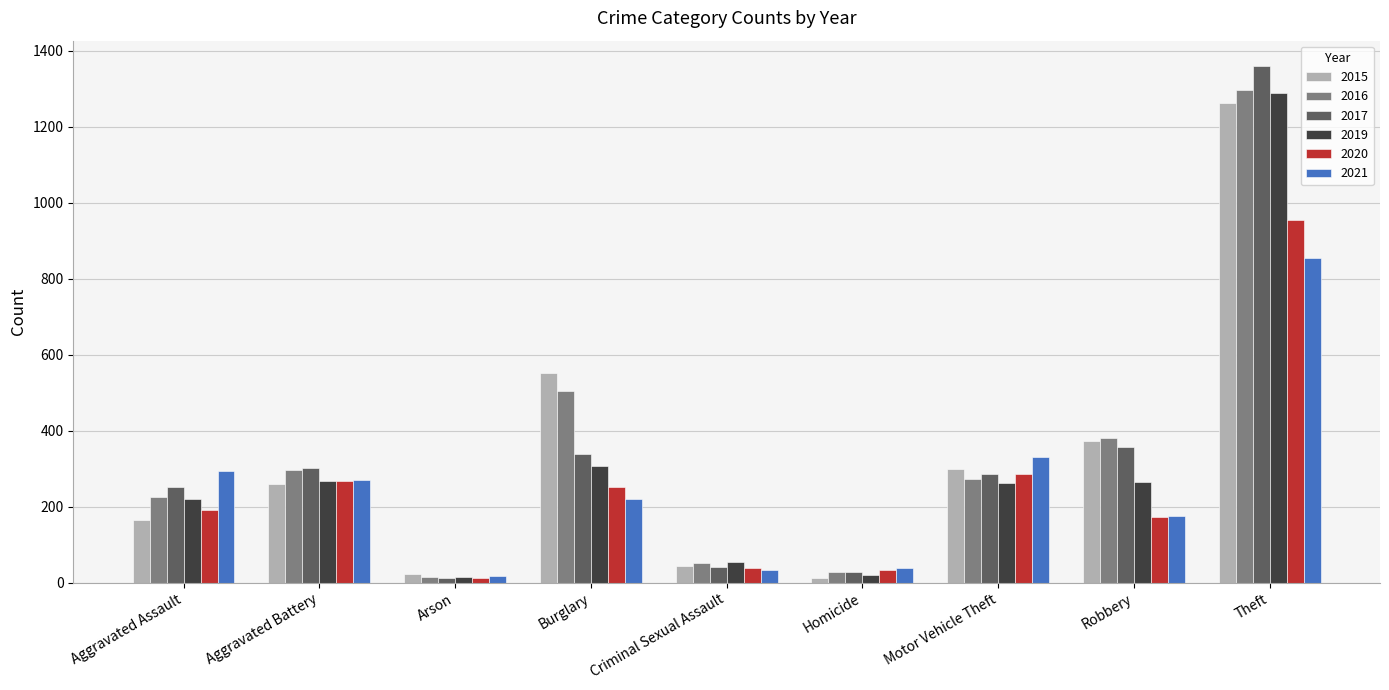

How many groups of bars are there?

9